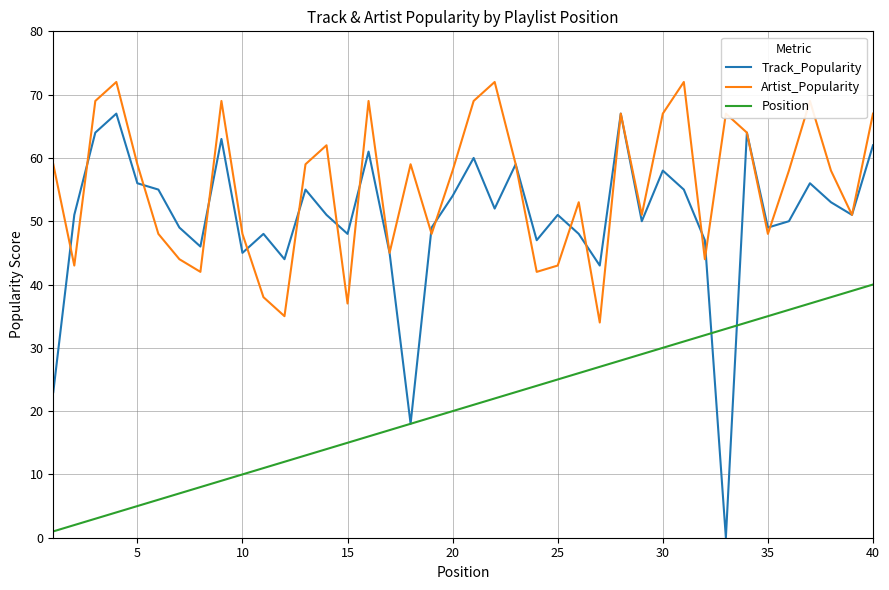

At how many categories does at least one series exceed 63?

13